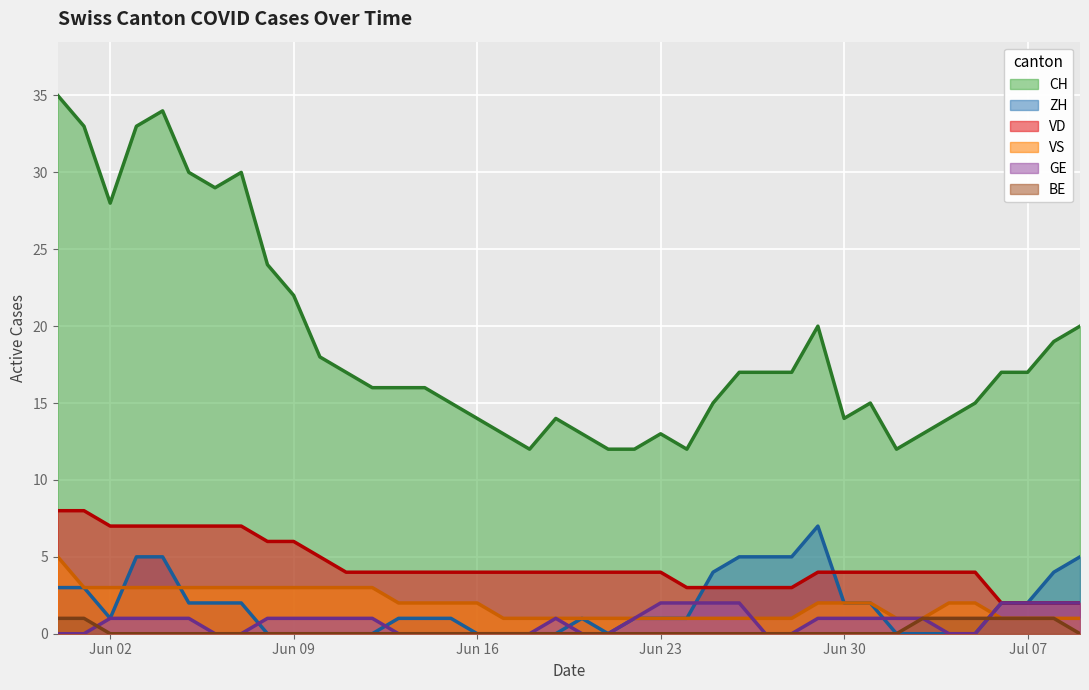

Which category has the highest value in the VS series?

2020-05-31